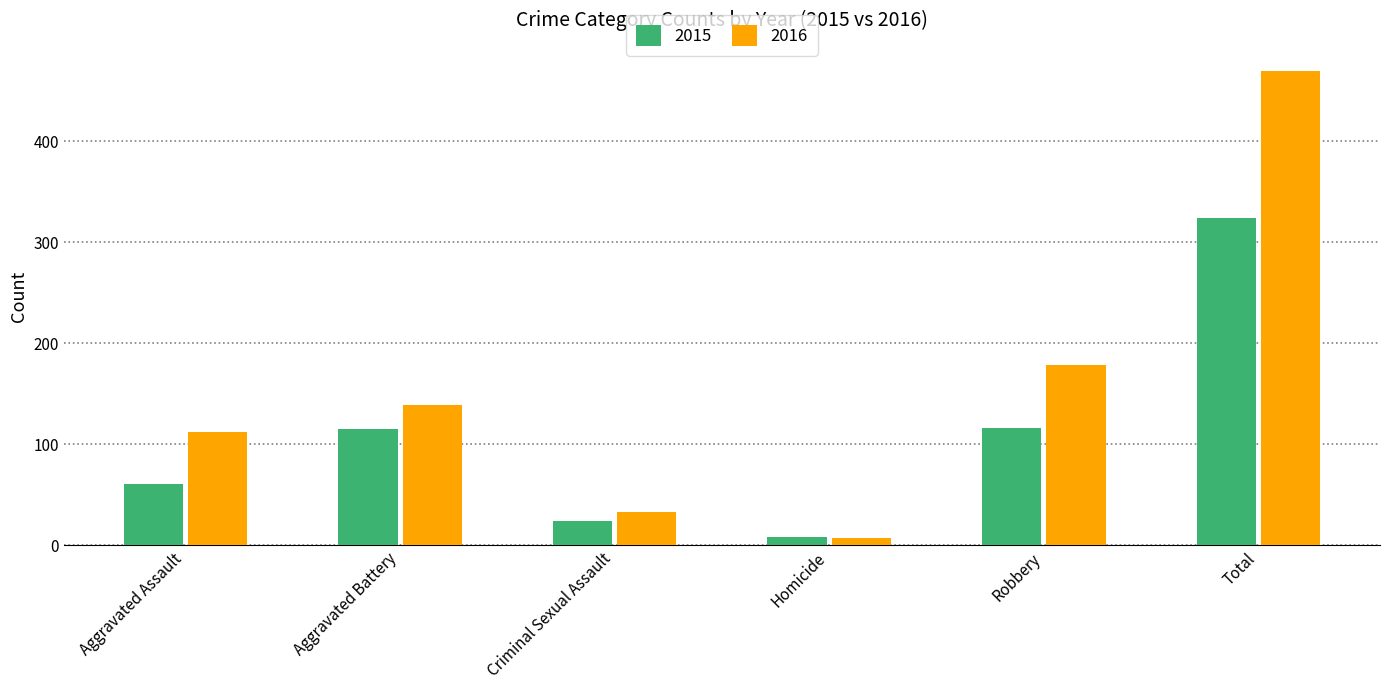

Rank the series at Total from highest to lowest value.

2016, 2015